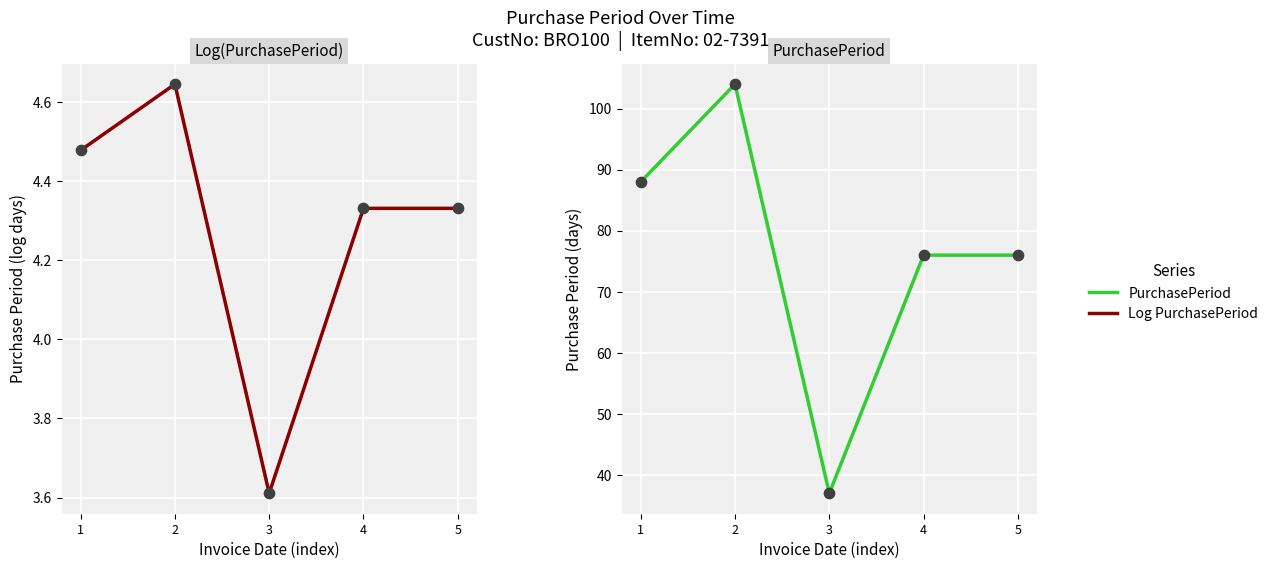

Which series contains the lowest Y value?

Log PurchasePeriod